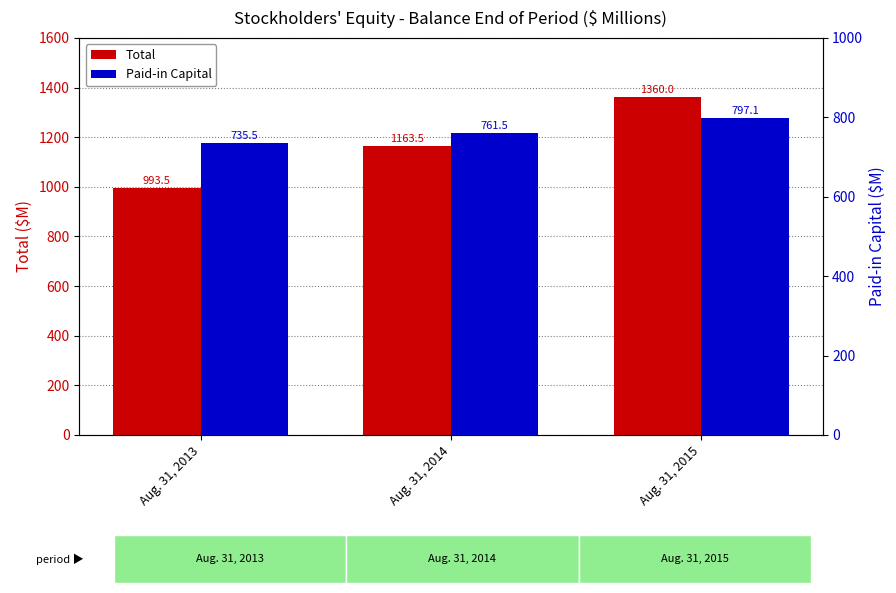

Read the Paid-in Capital value at Aug. 31, 2015.

797.1